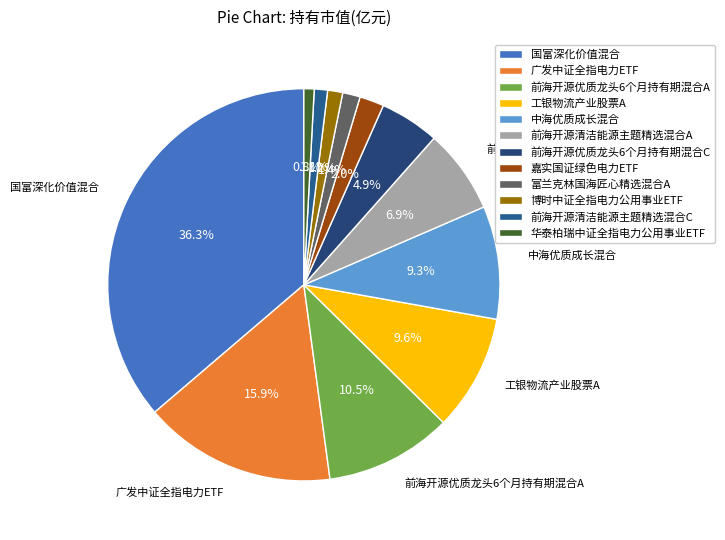

Rank the categories by value from lowest to highest.

华泰柏瑞中证全指电力公用事业ETF, 前海开源清洁能源主题精选混合C, 博时中证全指电力公用事业ETF, 富兰克林国海匠心精选混合A, 嘉实国证绿色电力ETF, 前海开源优质龙头6个月持有期混合C, 前海开源清洁能源主题精选混合A, 中海优质成长混合, 工银物流产业股票A, 前海开源优质龙头6个月持有期混合A, 广发中证全指电力ETF, 国富深化价值混合